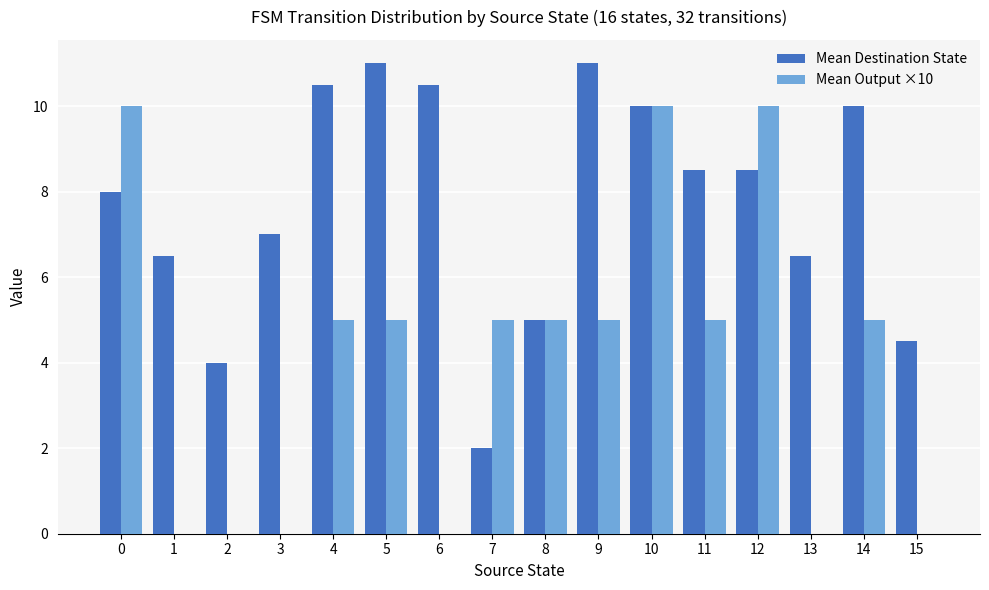

What is the greatest value displayed?

11.0